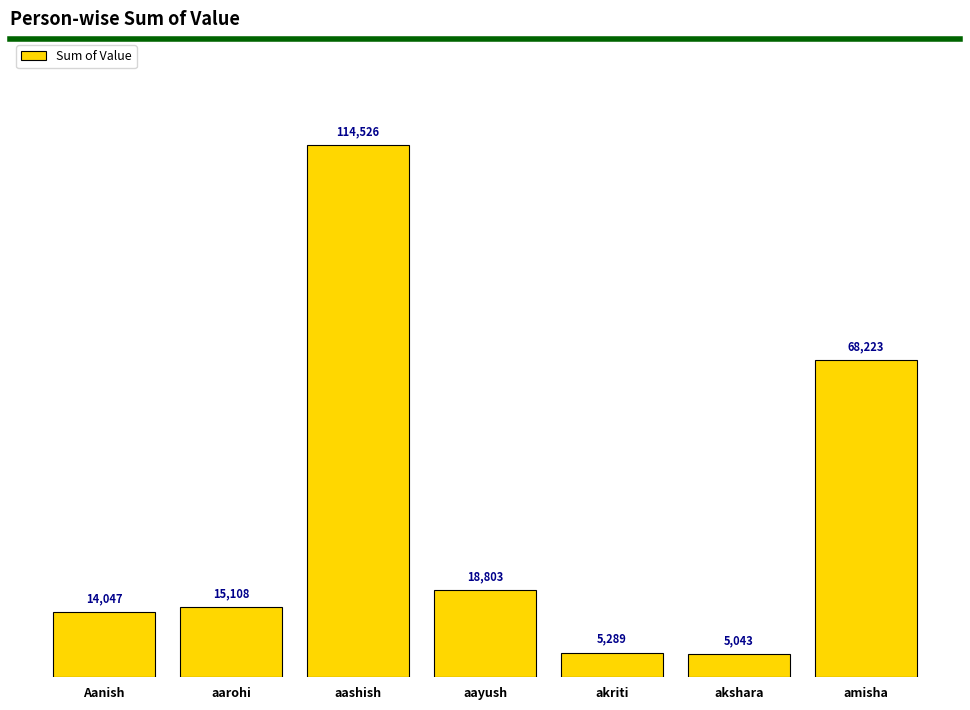

Reading left to right, transcribe all the data shown in this chart.

14047	15108	114526	18803	5289	5043	68223